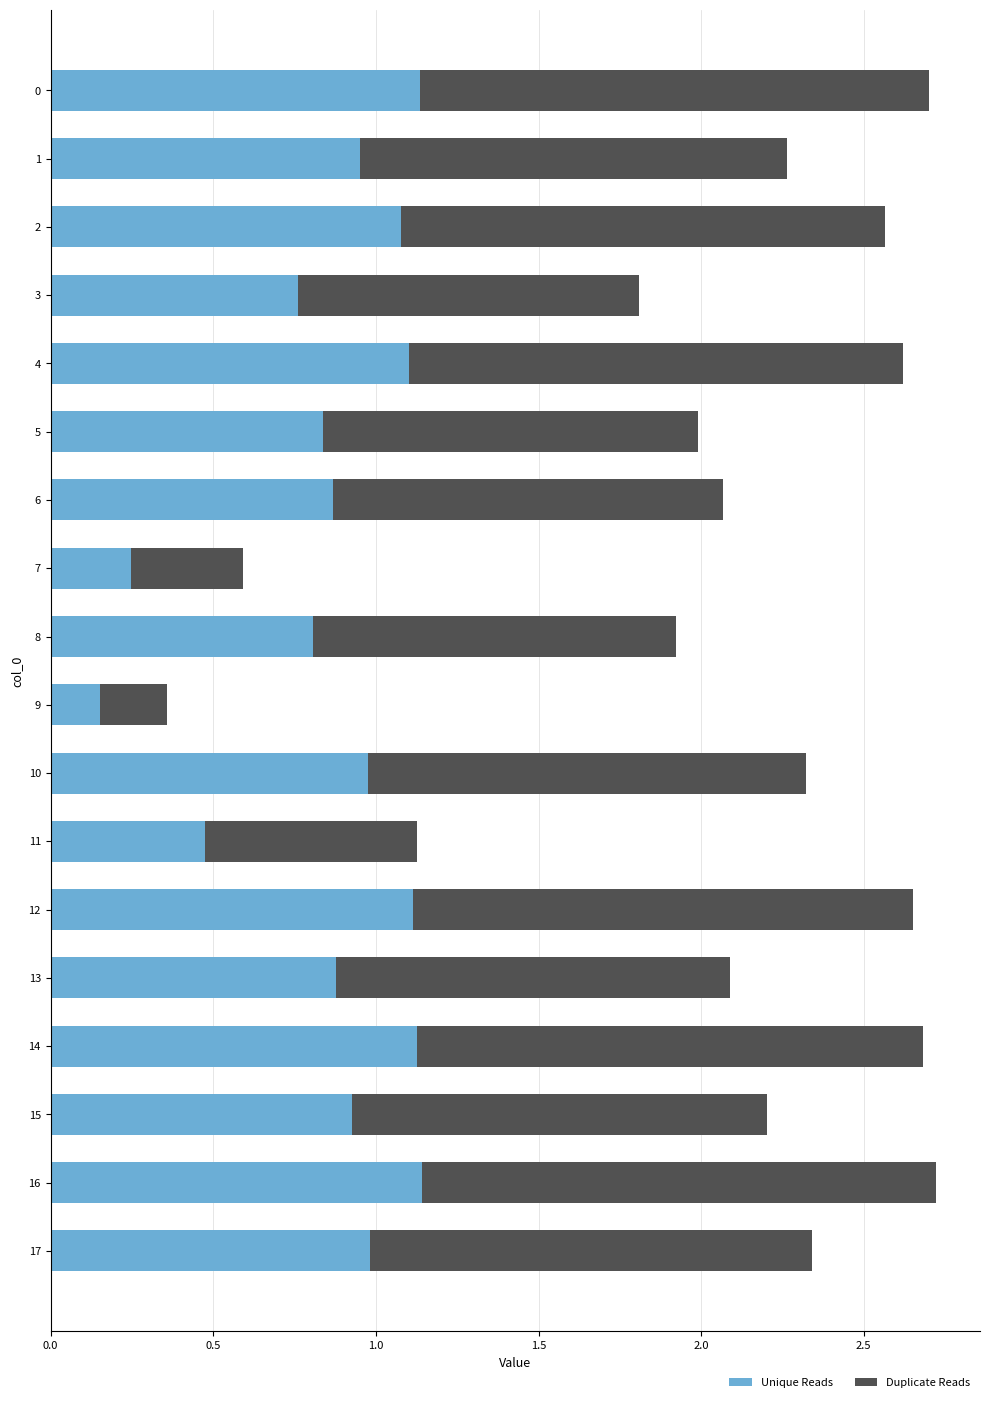

What is the total value across all series at 15?

2.2